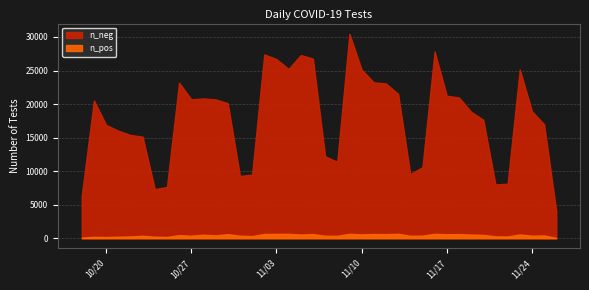

List the series in order of their overall mean, highest first.

n_neg, n_pos